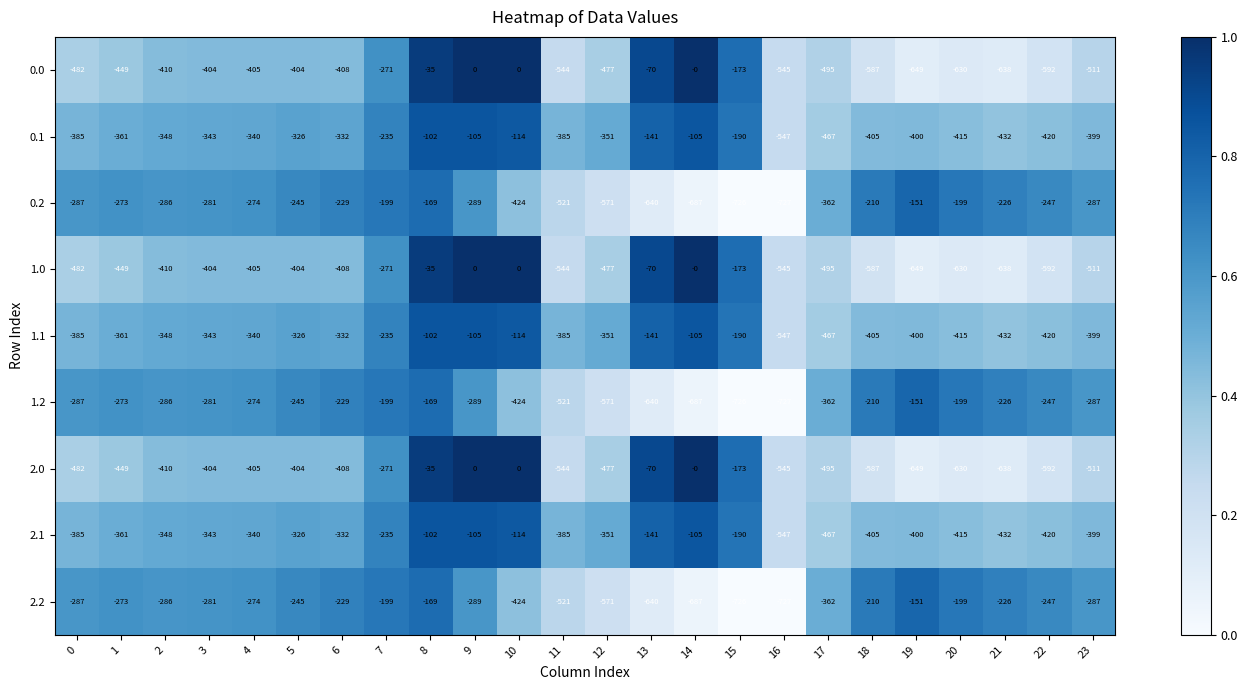

The 0.0 series shows -948 at 20. True or false?

False